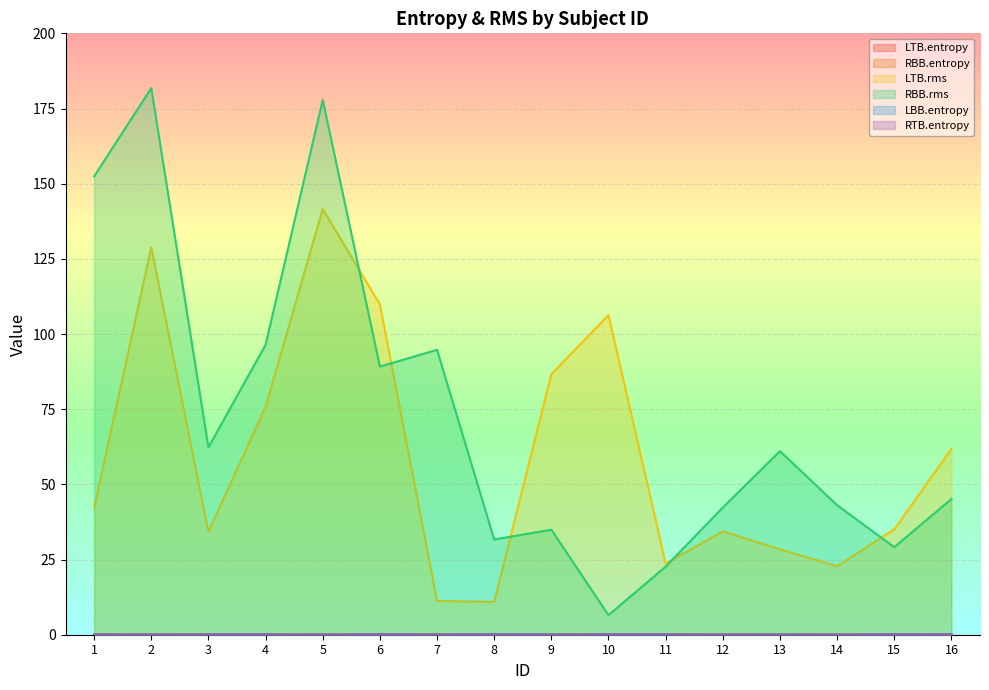

Reading left to right, extract all data points from this chart.

LTB.entropy: 0.1	0.1	0.1	0.1	0.1	0.1	0.1	0.1	0.1	0.2	0.1	0.1	0.1	0.0	0.2	0.1
RBB.entropy: 0.1	0.1	0.1	0.1	0.1	0.1	0.1	0.1	0.1	0.1	0.1	0.1	0.0	0.1	0.1	0.1
LTB.rms: 42.2	128.8	34.2	75.8	141.6	109.9	11.2	10.9	86.7	106.3	23.7	34.4	28.4	22.8	35.0	61.8
RBB.rms: 152.4	181.8	62.3	96.4	177.9	89.2	94.7	31.7	34.9	6.5	22.6	42.3	61.0	43.1	29.1	45.1
LBB.entropy: 0.1	0.1	0.1	0.1	0.1	0.1	0.1	0.2	0.1	0.1	0.1	0.1	0.1	0.1	0.1	0.1
RTB.entropy: 0.1	0.1	0.1	0.1	0.1	0.1	0.1	0.1	0.1	0.1	0.1	0.1	0.1	0.1	0.1	0.1